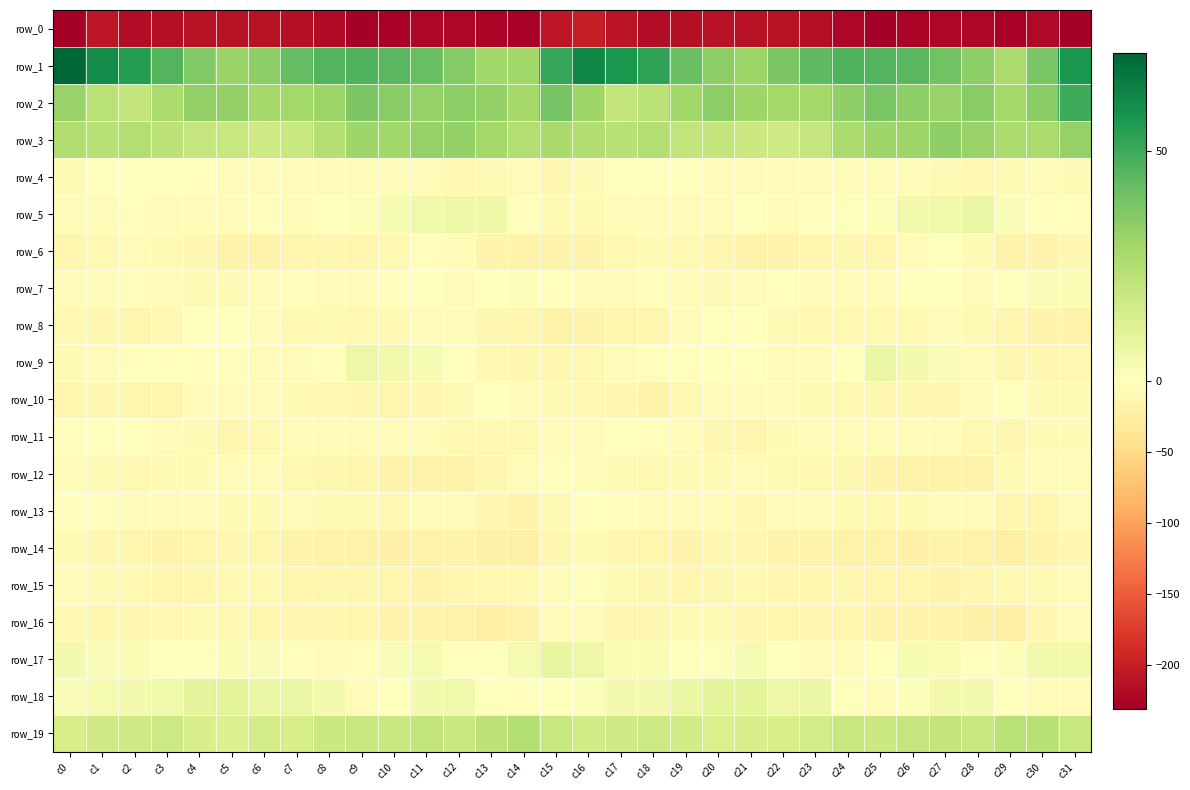

Between c6 and c22, which series saw the biggest shift?

row_1